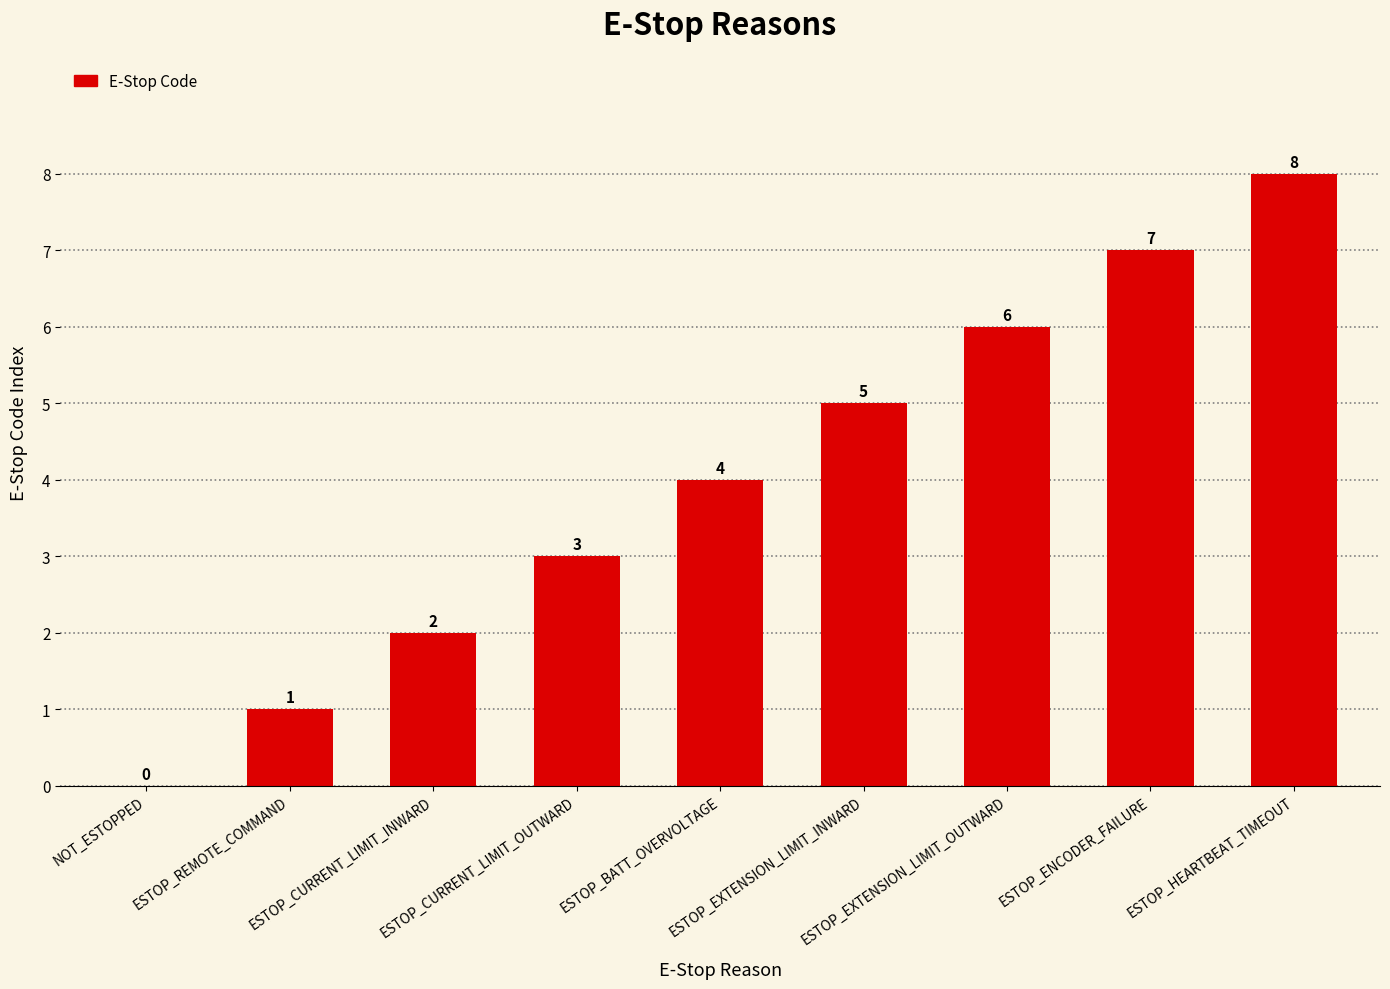

Are the bars grouped side by side (vs. stacked)?

No